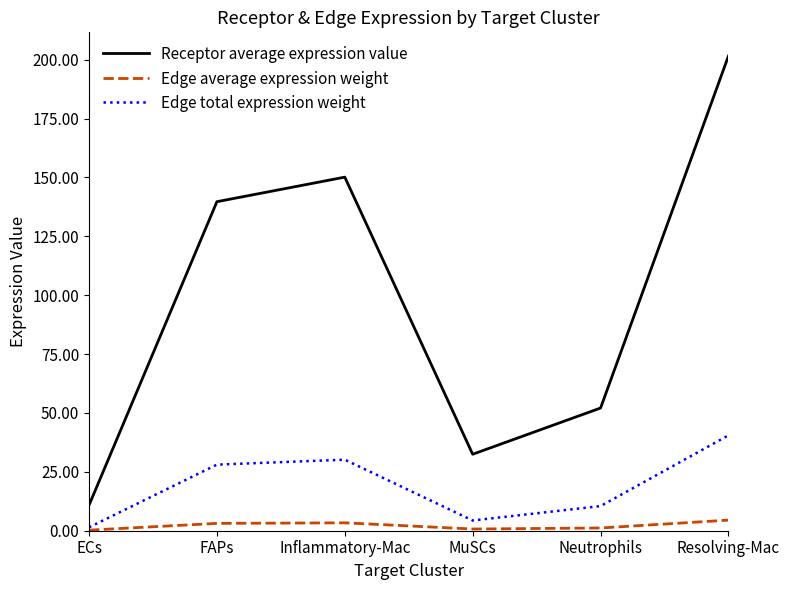

How many series are shown in this chart?

3